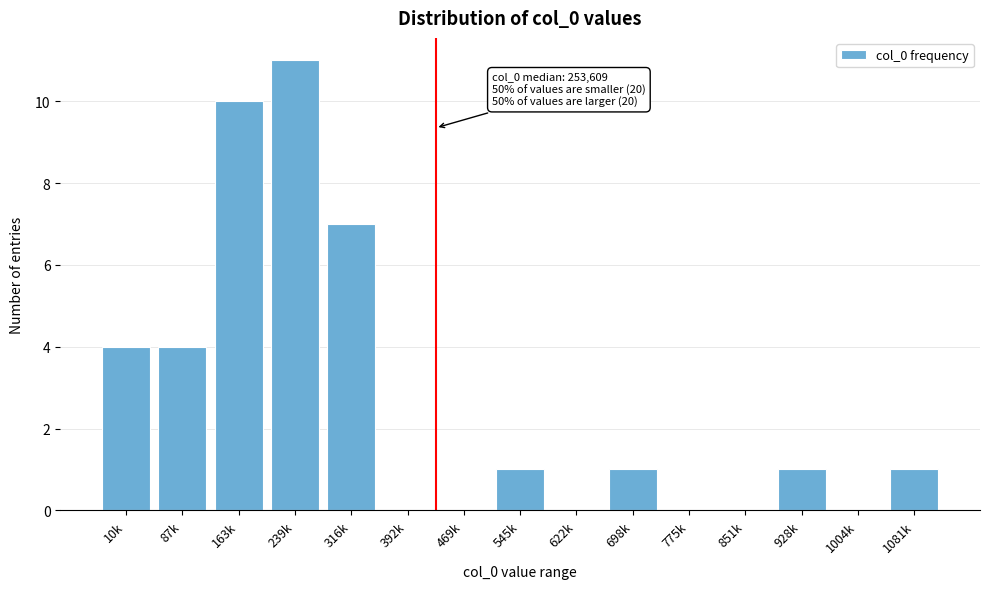

Reading left to right, extract all data points from this chart.

10k=4	87k=4	163k=10	239k=11	316k=7	392k=0	469k=0	545k=1	622k=0	698k=1	775k=0	851k=0	928k=1	1004k=0	1081k=1